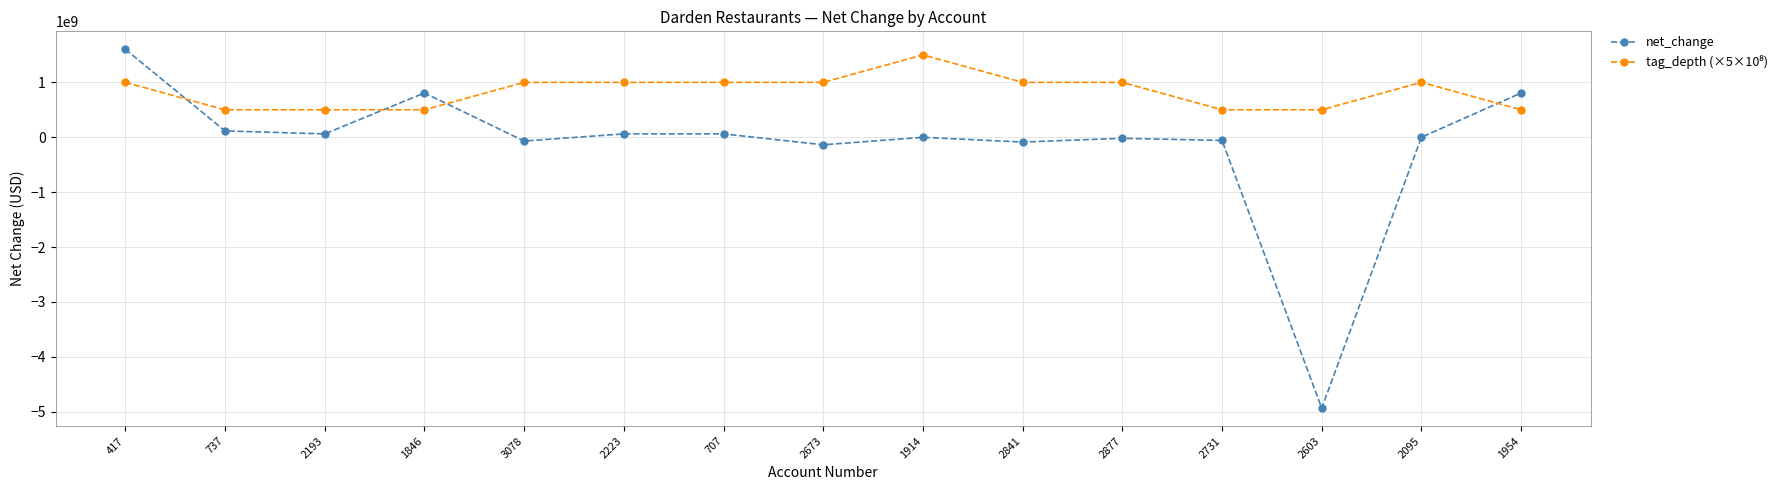

What is the difference between the maximum and minimum values in the net_change series?

6534900000